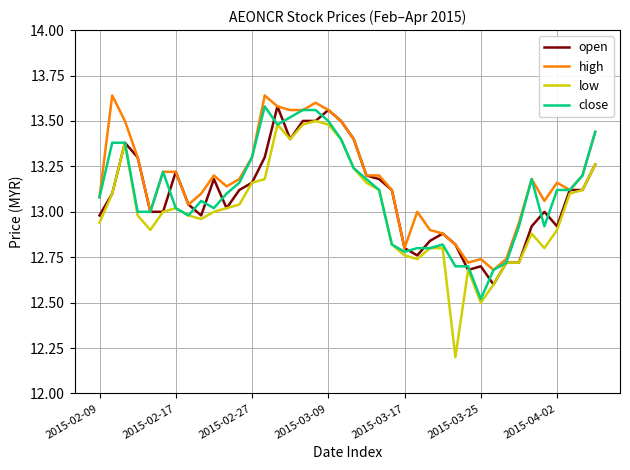

What is the lowest value of the close series?

12.5